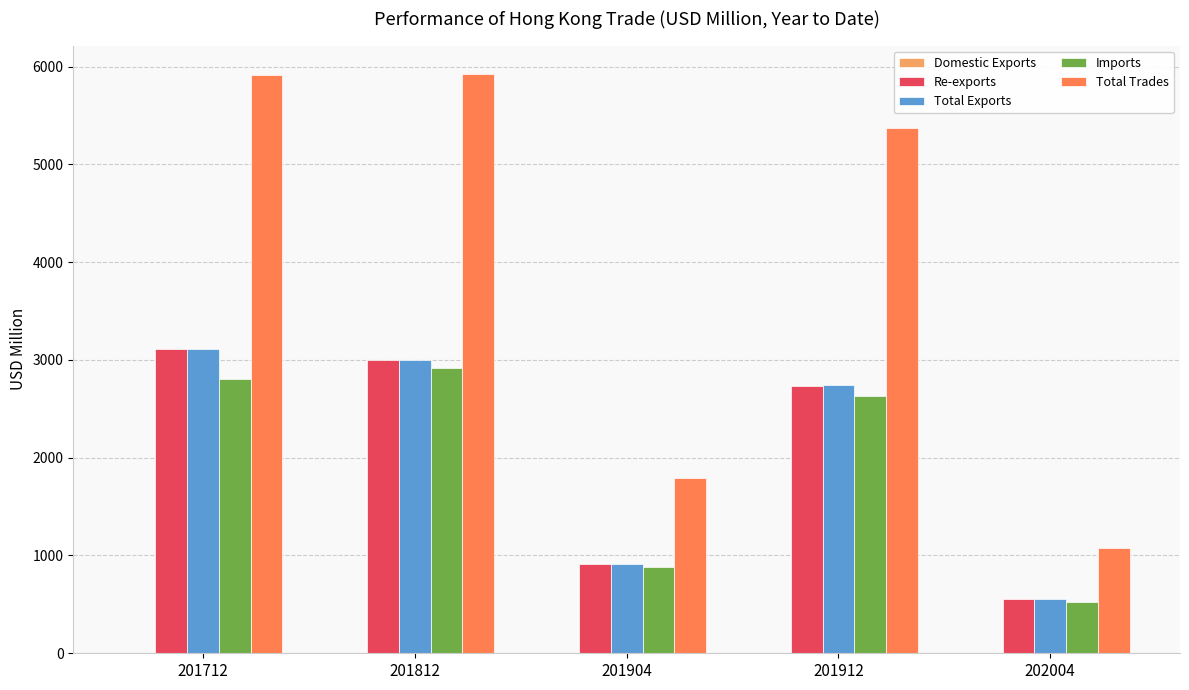

Are the bars grouped side by side (vs. stacked)?

Yes